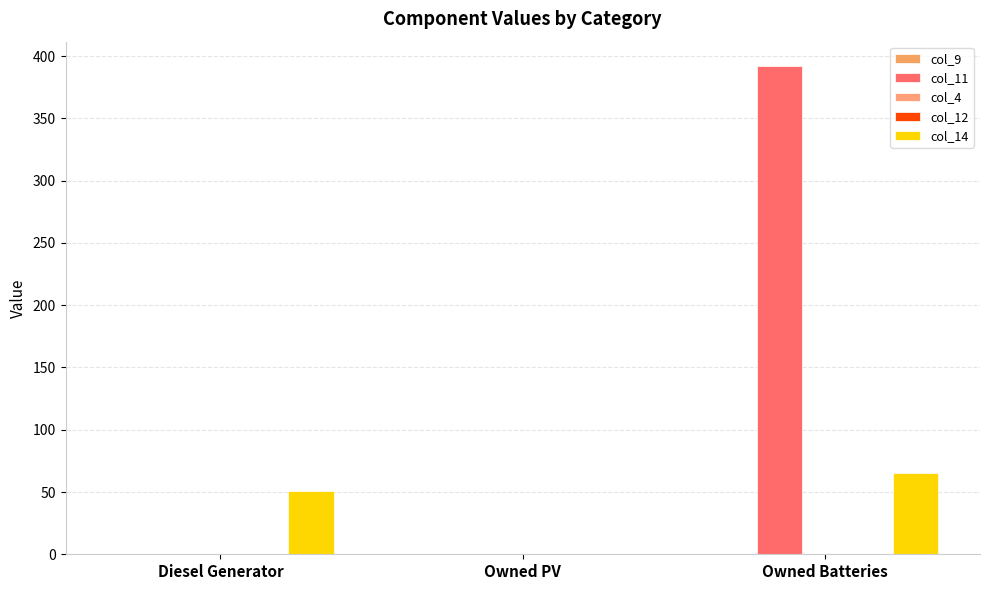

Which category has the lowest value in the col_4 series?

Diesel Generator